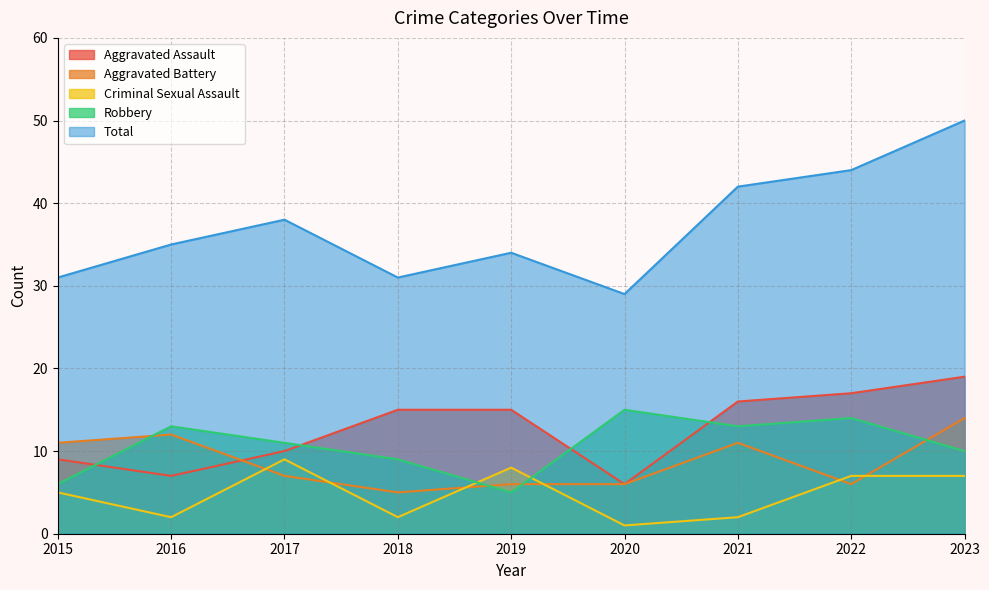

In Aggravated Assault, how many points are lower than both neighbors (excluding endpoints)?

2